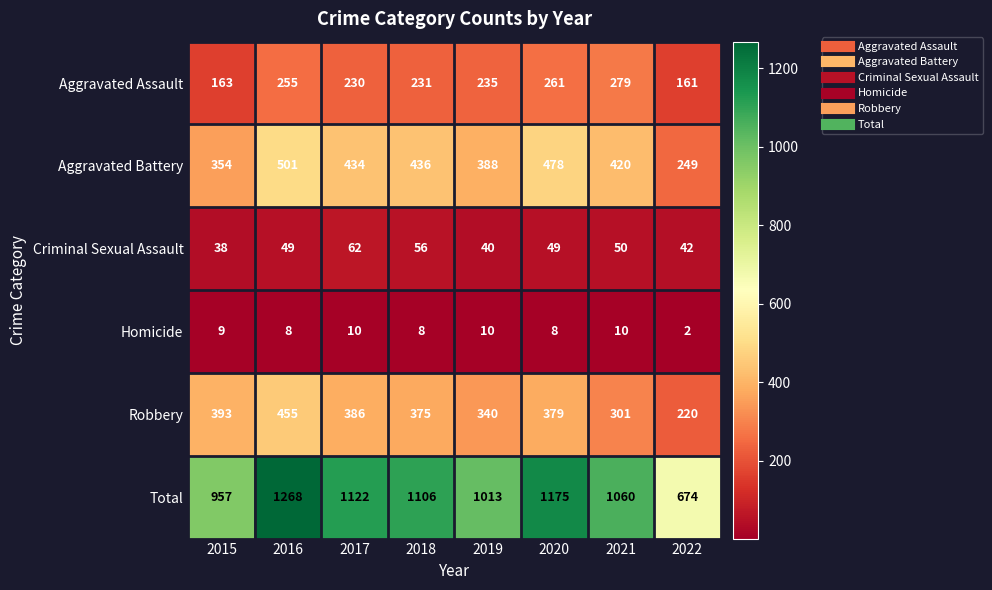

What is the difference between the maximum and minimum values in the Homicide series?

8